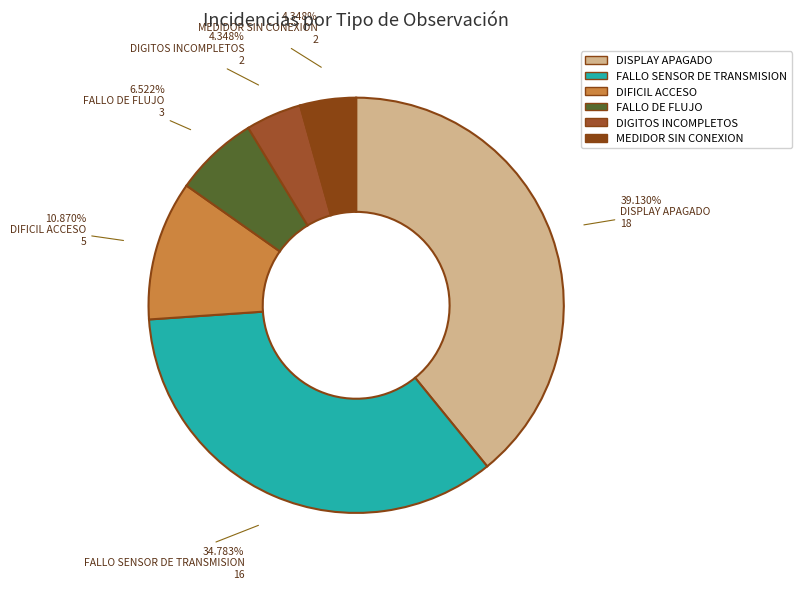

Is the sum of FALLO SENSOR DE TRANSMISION and DIFICIL ACCESO greater than half?

No